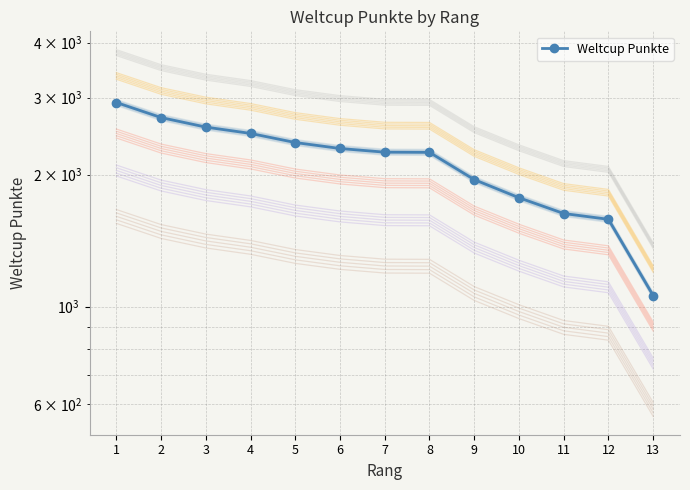

Reading left to right, what are all the values shown in this chart?

2922	2700	2568	2484	2368	2295	2251	2249	1949	1772	1631	1582	1060